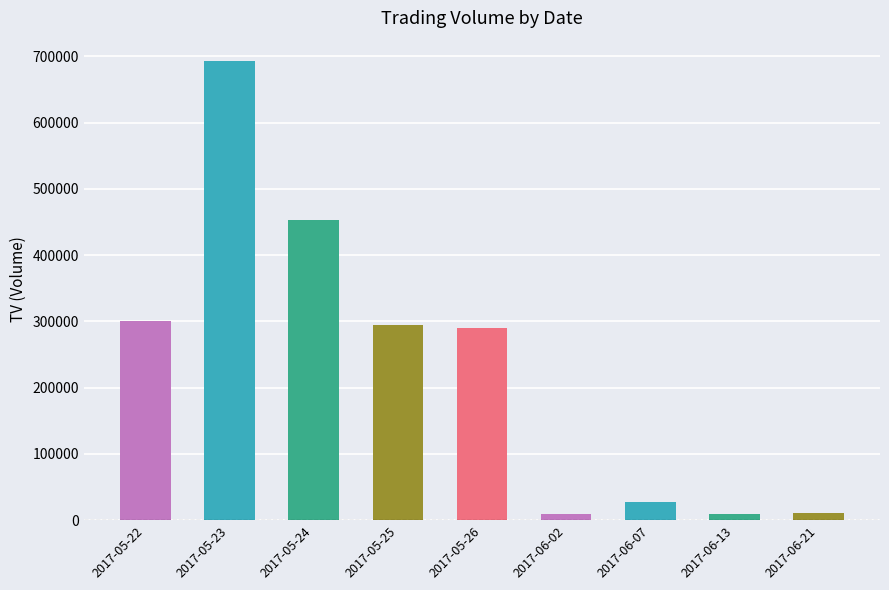

Are the bars horizontal?

No